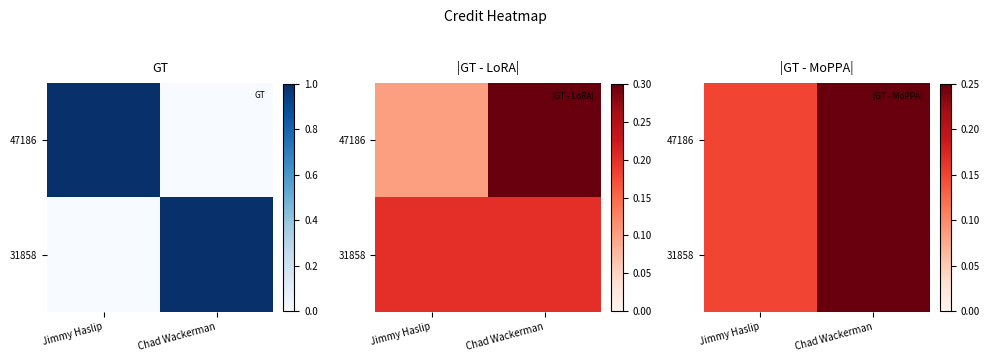

True or false: 47186 has a value of 0.4 at Chad Wackerman.

False